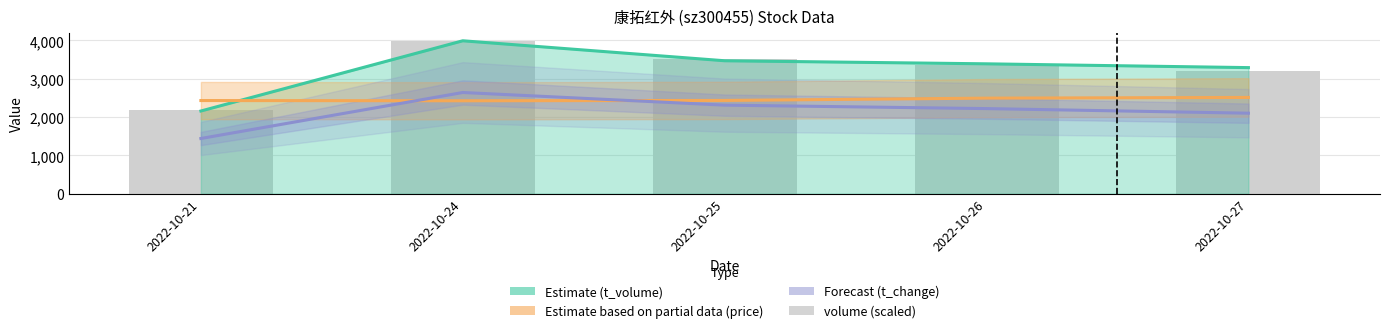

At how many categories does at least one series exceed 2261?

5